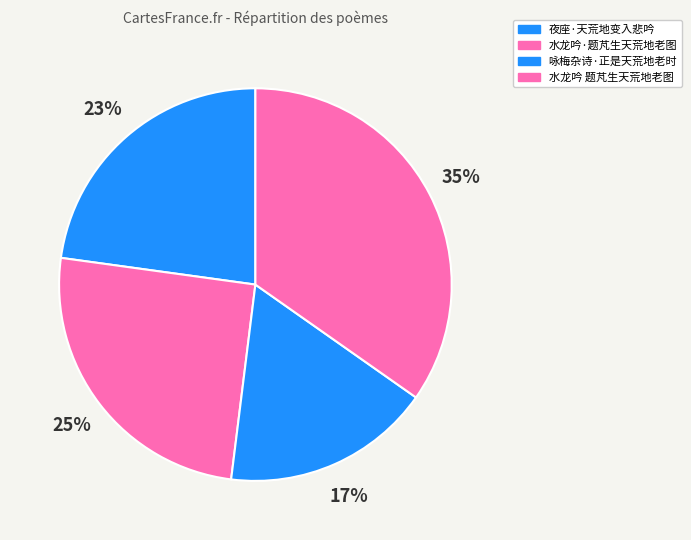

Approximately how many times larger is the value at 水龙吟 题芃生天荒地老图 compared to 夜座·天荒地变入悲吟?

1.5